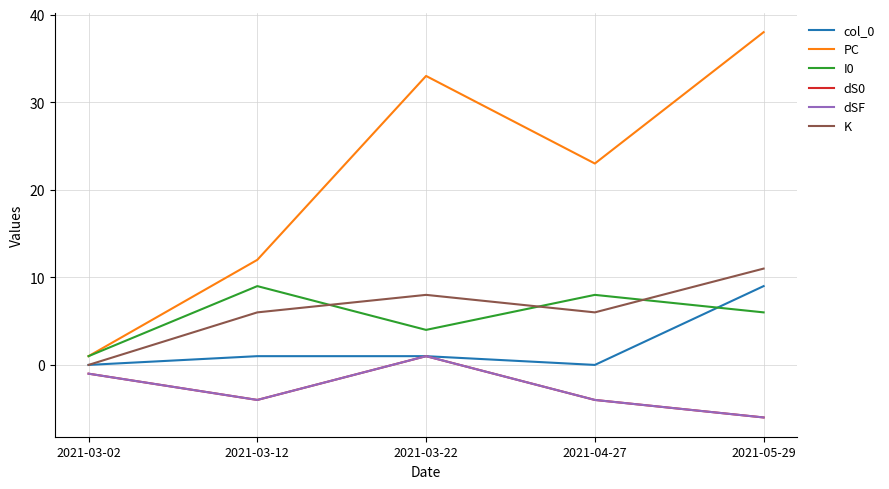

The dSF series shows -5 at 2021-03-12. True or false?

False